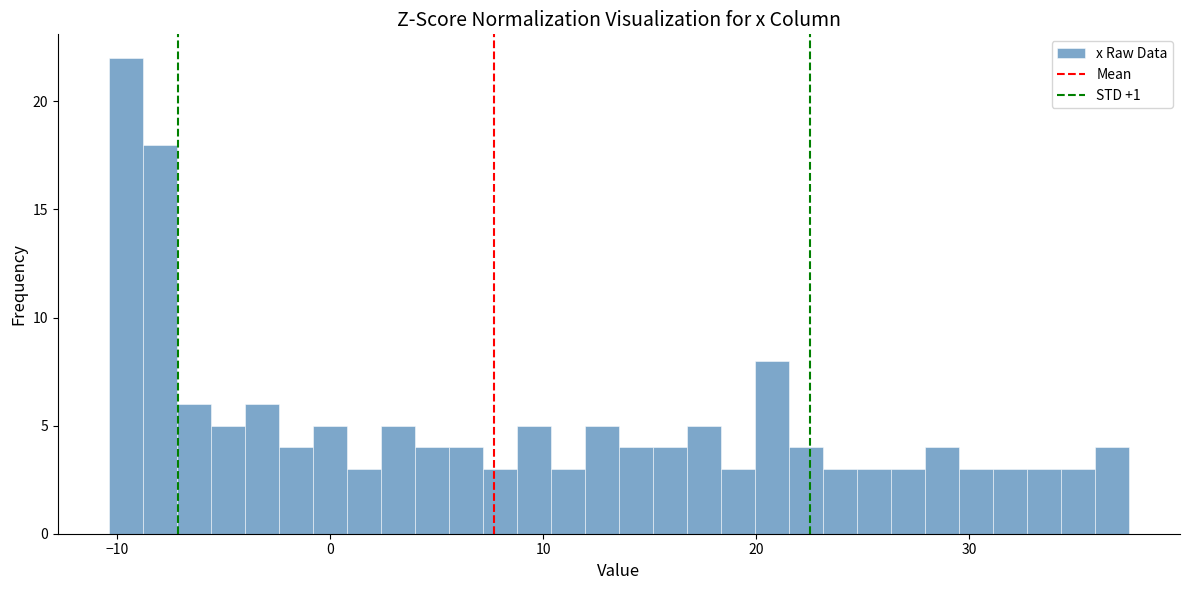

Read against the x-axis, roughly where is the centre of the tallest bar?

-10